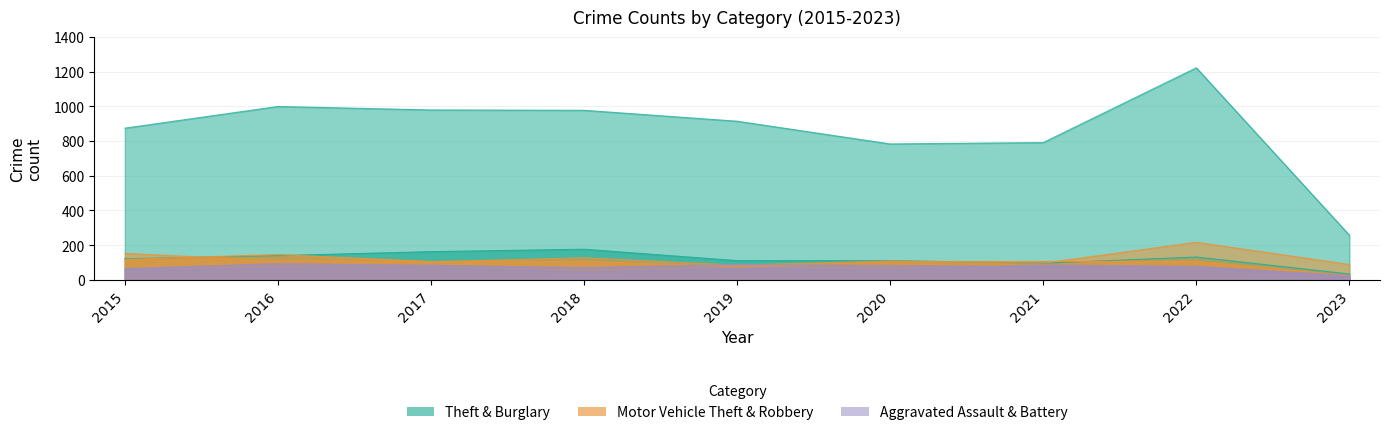

At 2023, list the series in order from smallest to largest.

Aggravated Battery, Robbery, Aggravated Assault, Burglary, Motor Vehicle Theft, Theft